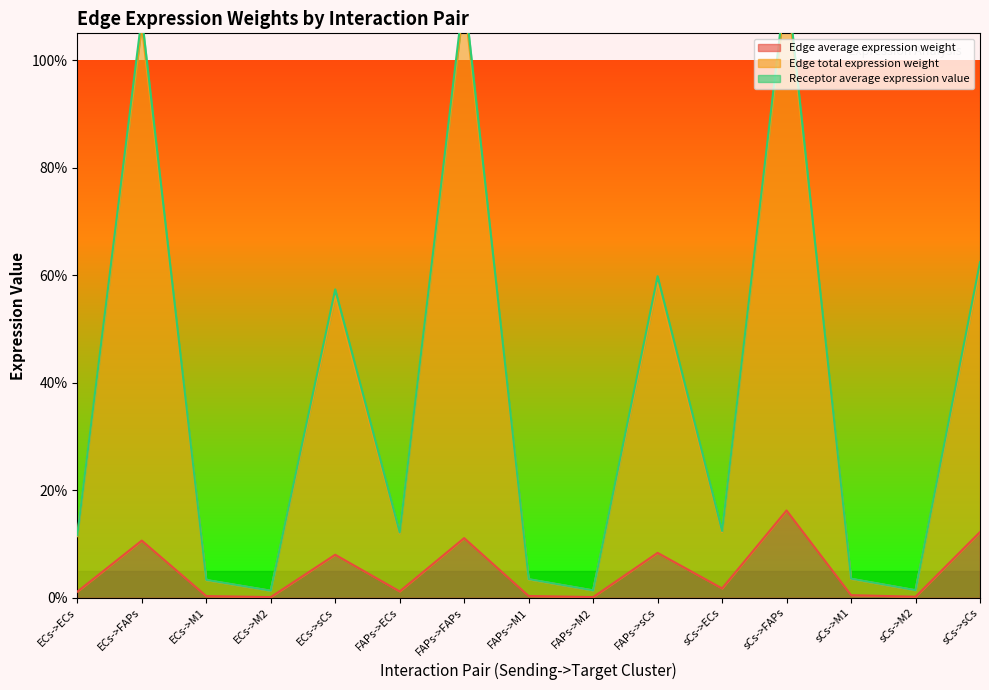

Is the value of Edge average expression weight at ECs->FAPs greater than the value of Edge total expression weight at sCs->M1?

Yes